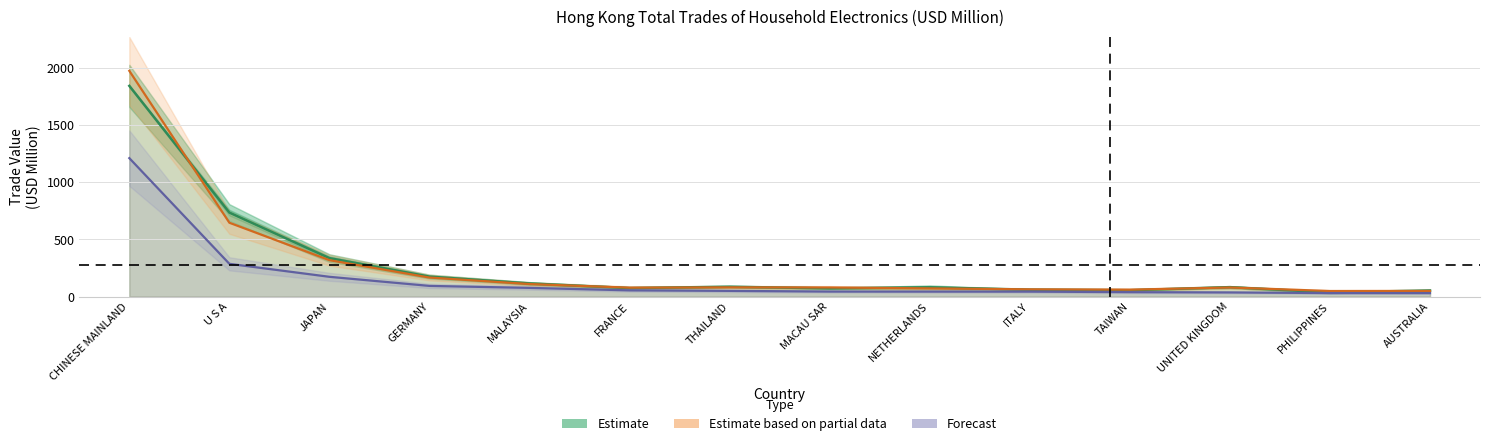

At which label is Forecast closest to 620?

U S A